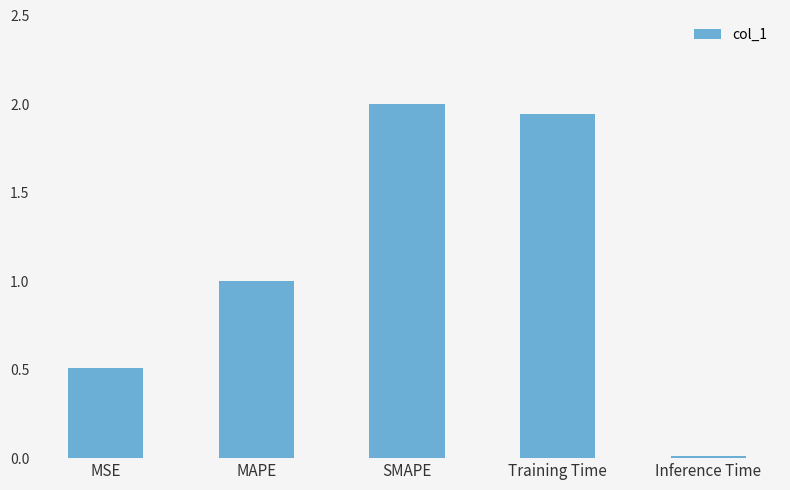

Count the number of data series in this chart.

1